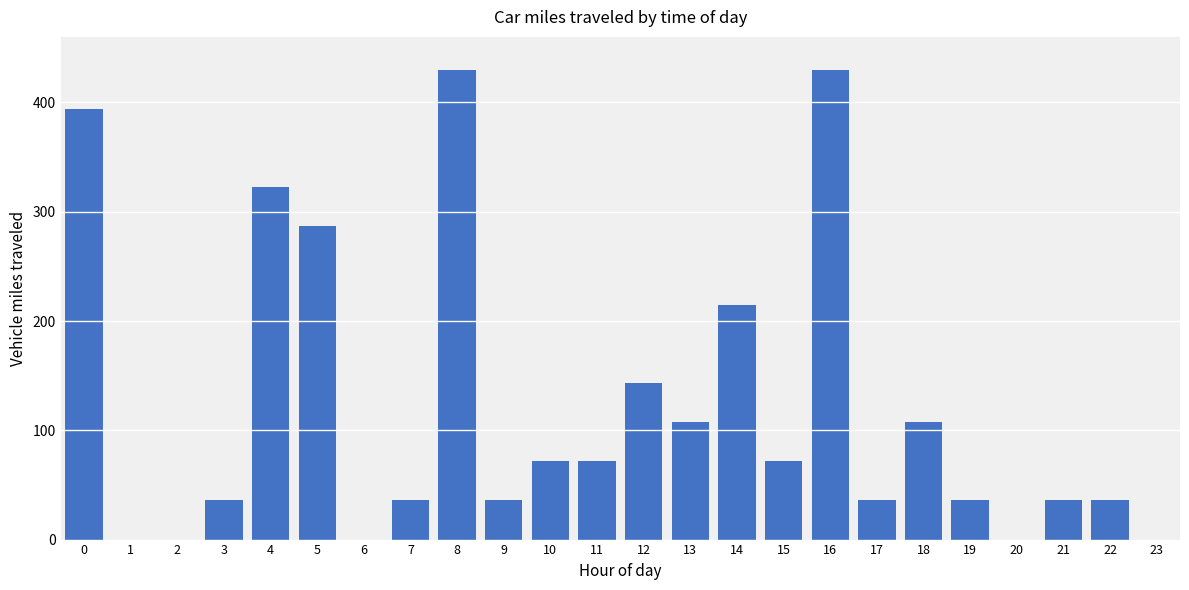

How many series are shown in this chart?

1